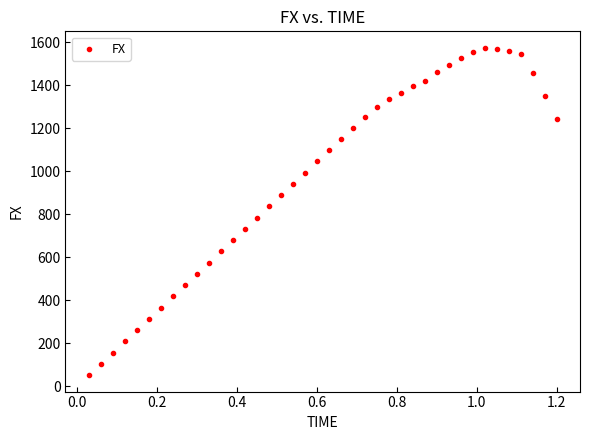

What is the range of Y values (max minus min)?

1521.7